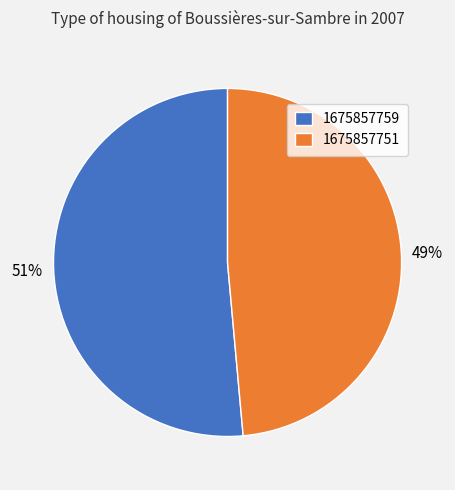

Count the number of slices in the pie.

2